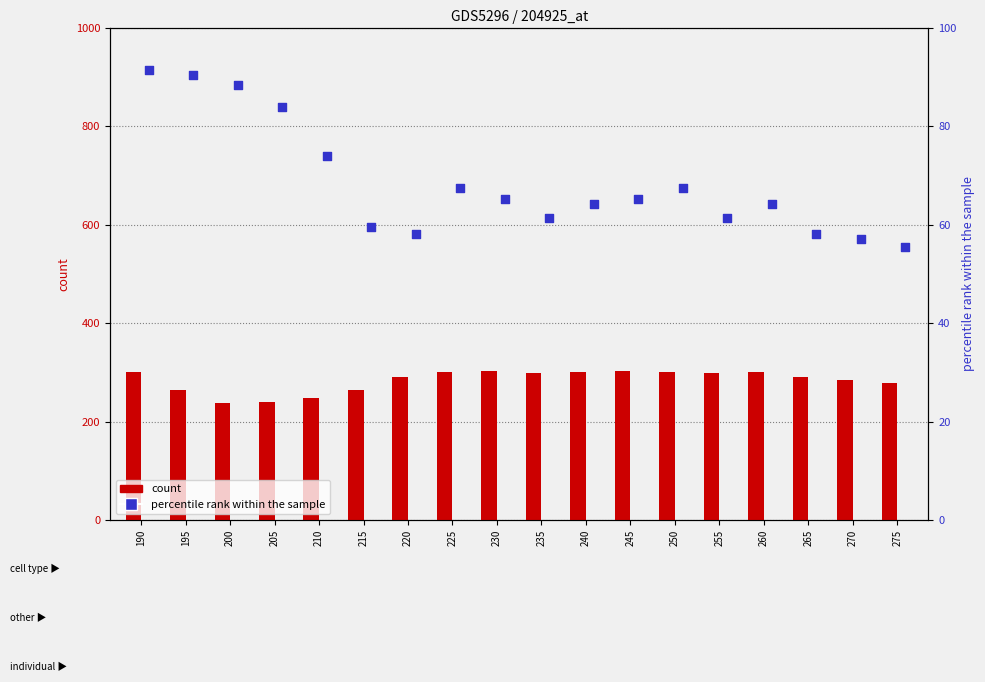

At which category is the sum across all series the highest?

190